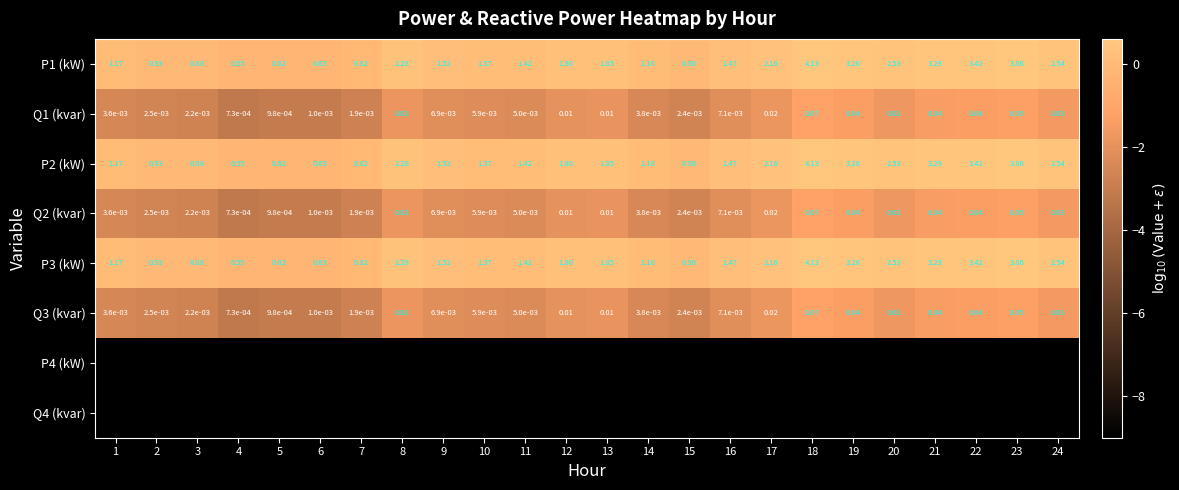

Is the value of P1 (kW) at 4 greater than the value of Q3 (kvar) at 3?

Yes